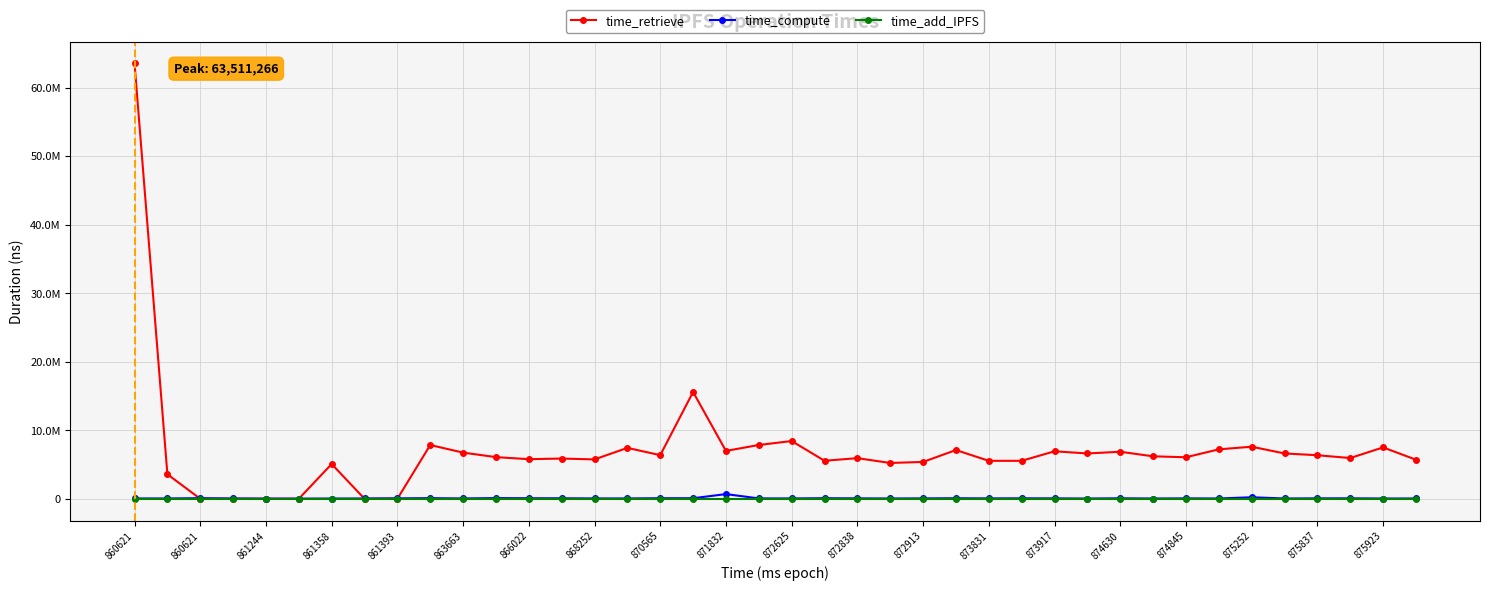

At which category does the chart reach its minimum across all series?

860621